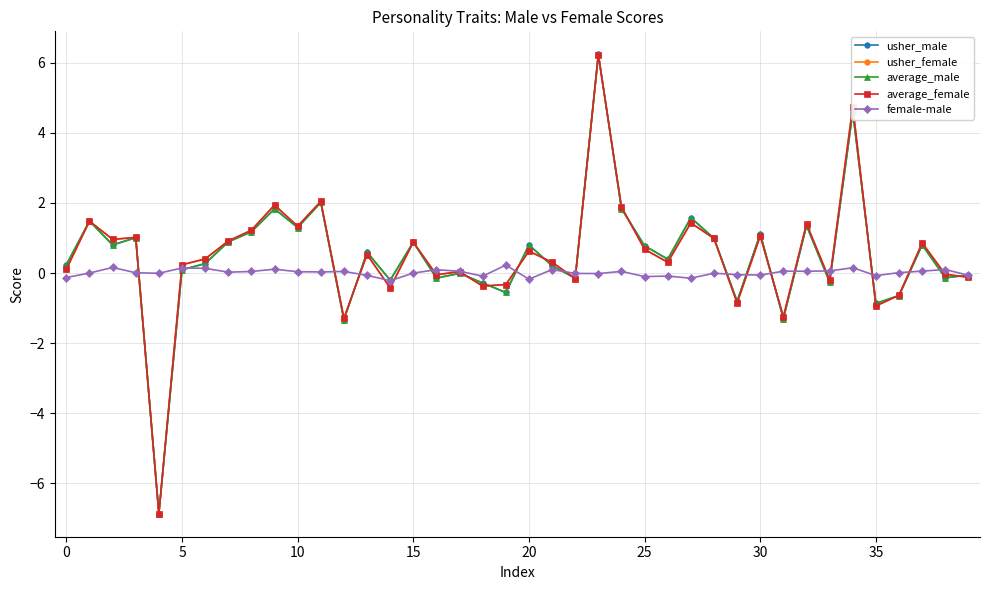

How many categories are shown in the chart?

40